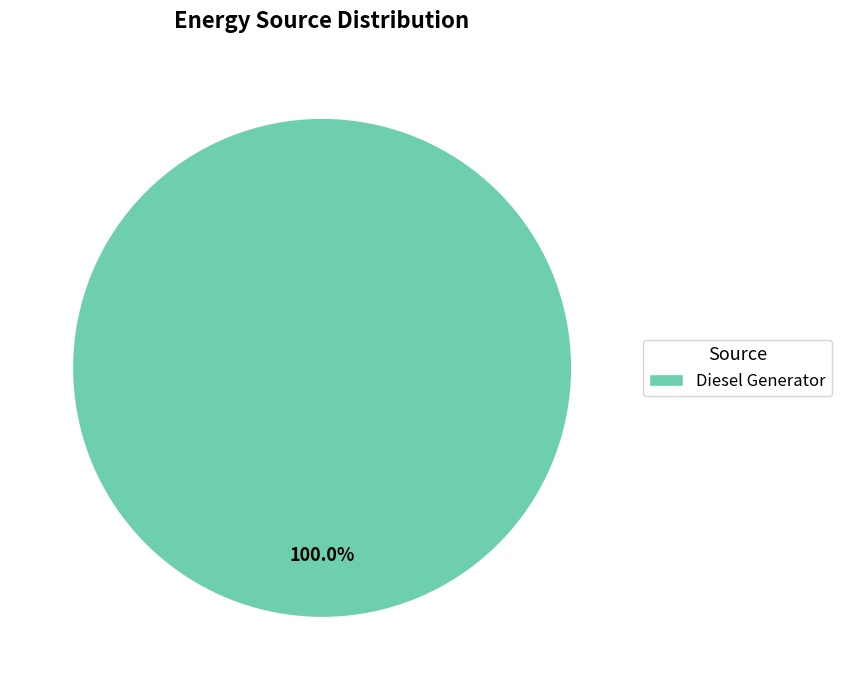

Rank the categories by value from lowest to highest.

Diesel Generator